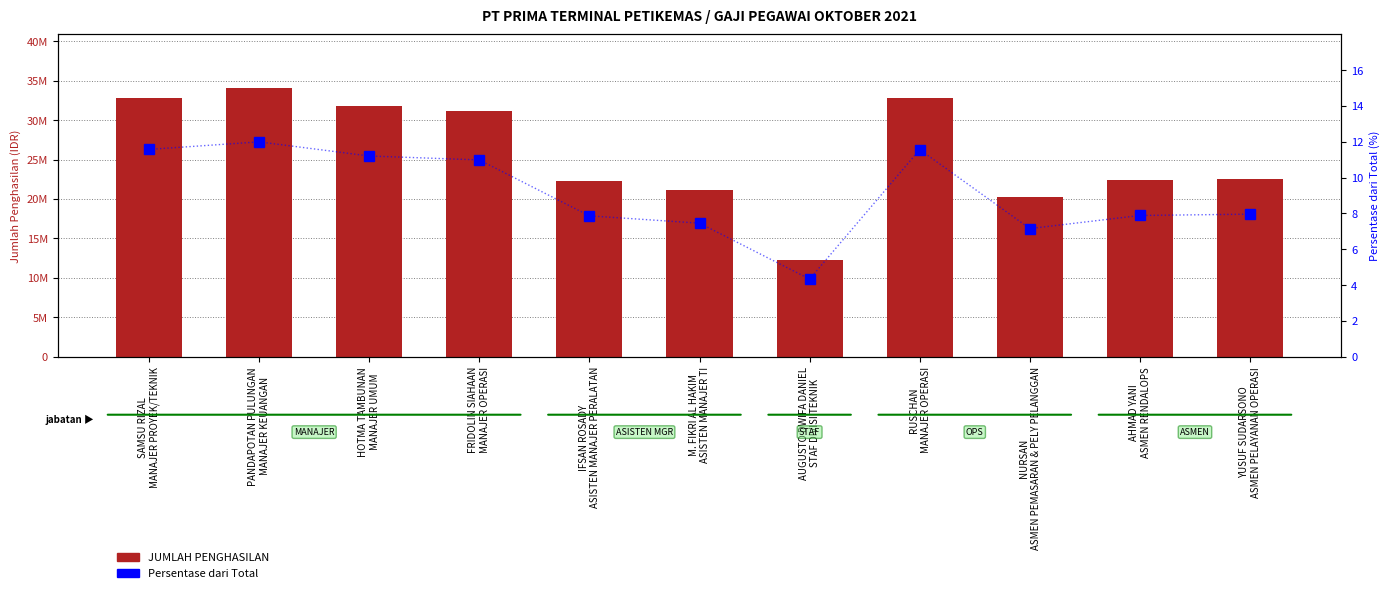

Reading left to right, extract all data points from this chart.

JUMLAH PENGHASILAN: SAMSU RIZAL
MANAJER PROYEK/TEKNIK=32860672.0	PANDAPOTAN PULUNGAN
MANAJER KEUANGAN=34057698.0	HOTMA TAMBUNAN
MANAJER UMUM=31820324.0	FRIDOLIN SIAHAAN
MANAJER OPERASI=31193336.0	IFSAN ROSADY
ASISTEN MANAJER PERALATAN=22328372.0	M. FIKRI AL HAKIM
ASISTEN MANAJER TI=21171062.0	AUGUSTO DWIFA DANIEL
STAF DIVISI TEKNIK=12306638.0	RUSCHAN
MANAJER OPERASI=32828591.0	NURSAN
ASMEN PEMASARAN & PELY PELANGGAN=20312014.0	AHMAD YANI
ASMEN RENDALOPS=22388184.0	YUSUF SUDARSONO
ASMEN PELAYANAN OPERASI=22596912.0
Persentase dari Total: SAMSU RIZAL
MANAJER PROYEK/TEKNIK=11.6	PANDAPOTAN PULUNGAN
MANAJER KEUANGAN=12.0	HOTMA TAMBUNAN
MANAJER UMUM=11.2	FRIDOLIN SIAHAAN
MANAJER OPERASI=11.0	IFSAN ROSADY
ASISTEN MANAJER PERALATAN=7.9	M. FIKRI AL HAKIM
ASISTEN MANAJER TI=7.5	AUGUSTO DWIFA DANIEL
STAF DIVISI TEKNIK=4.3	RUSCHAN
MANAJER OPERASI=11.6	NURSAN
ASMEN PEMASARAN & PELY PELANGGAN=7.2	AHMAD YANI
ASMEN RENDALOPS=7.9	YUSUF SUDARSONO
ASMEN PELAYANAN OPERASI=8.0